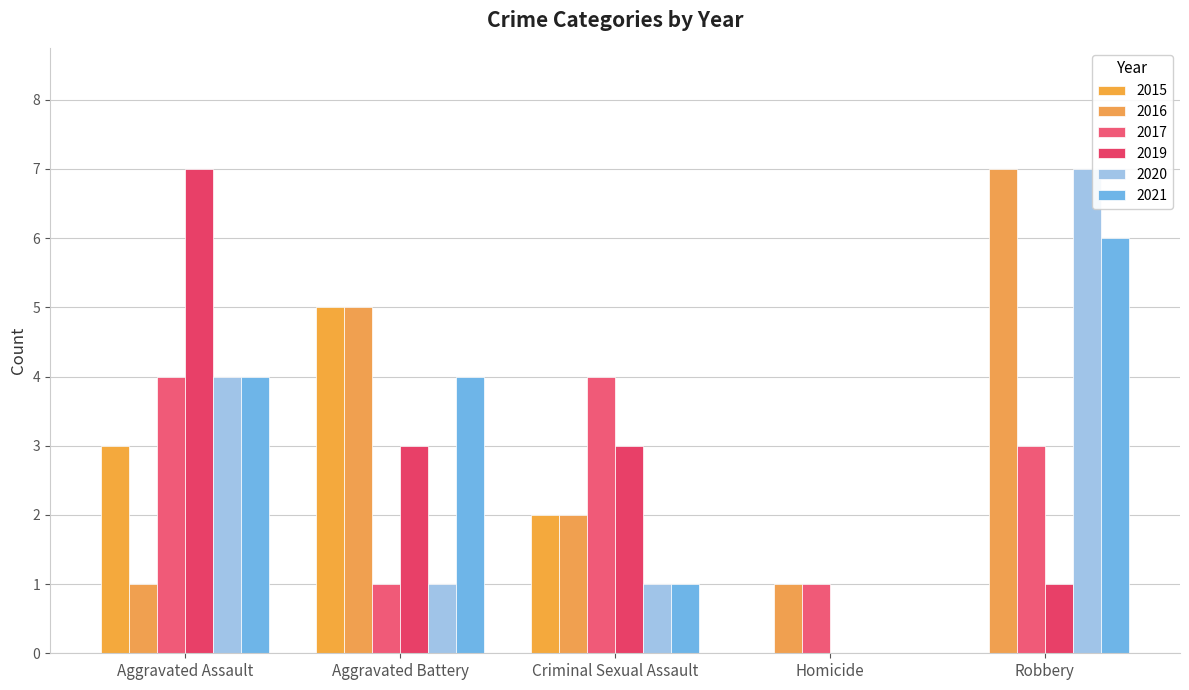

What is the maximum value shown in the chart?

7